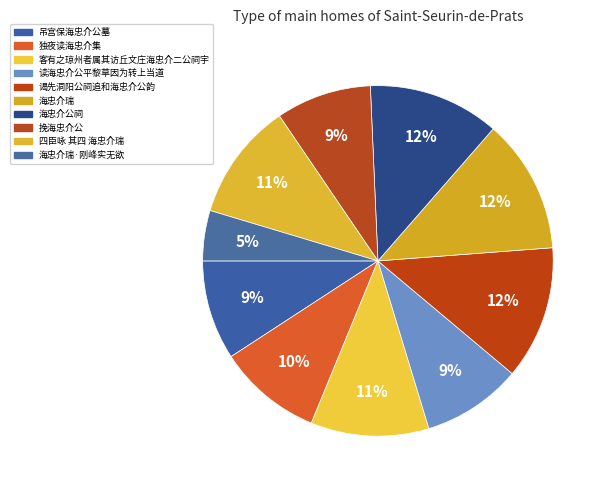

Does any single category account for the majority?

No